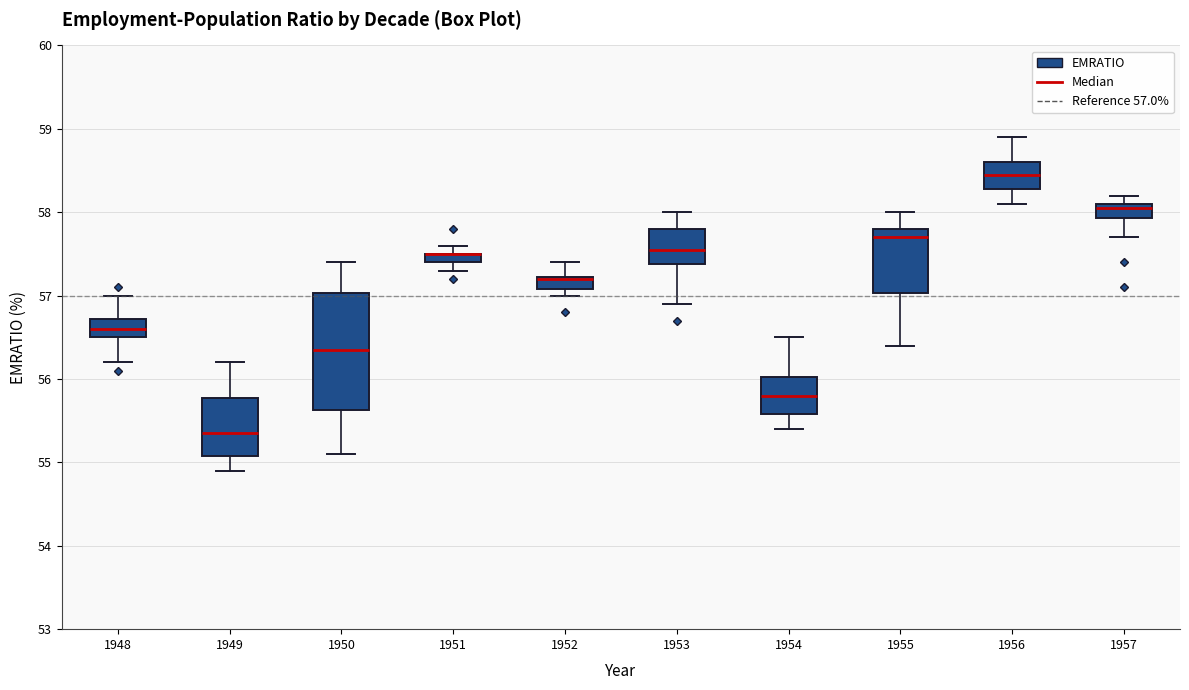

Where is the lower edge of the box at x = 1950 on the y-axis? The values are not printed on the chart, so give them approximately, as read against the axis.

55.6